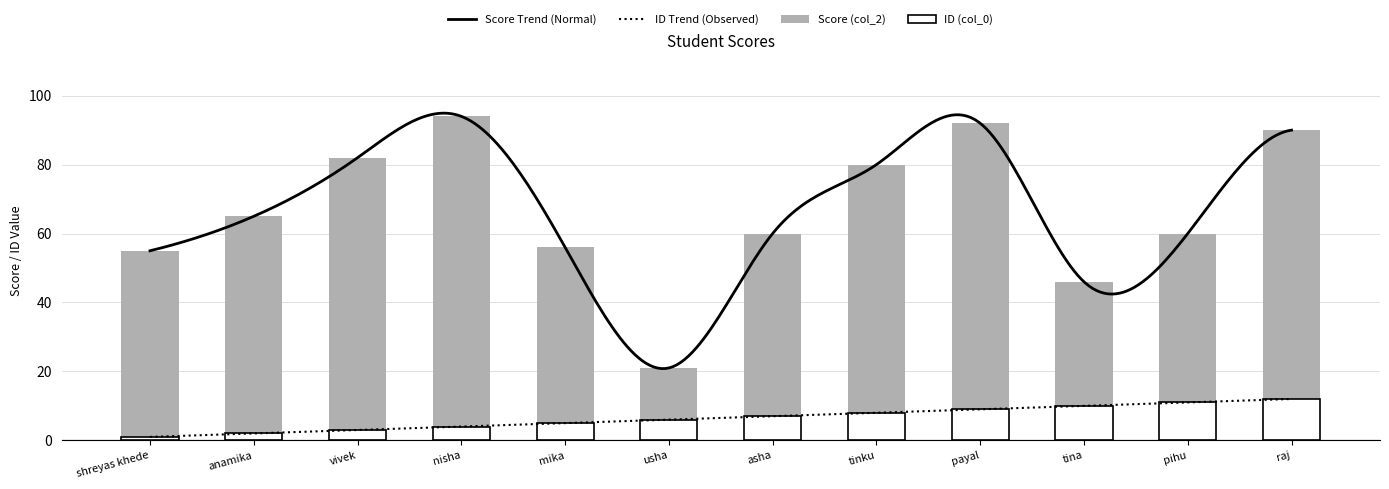

List the labels in order of col_2 value, smallest first.

usha, tina, shreyas khede, mika, asha, pihu, anamika, tinku, vivek, raj, payal, nisha